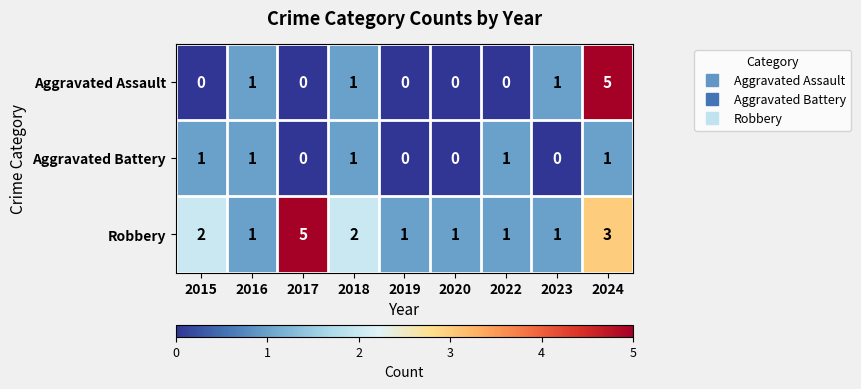

Reading left to right, list all the values displayed in this chart.

Aggravated Assault: 2015=0	2016=1	2017=0	2018=1	2019=0	2020=0	2022=0	2023=1	2024=5
Aggravated Battery: 2015=1	2016=1	2017=0	2018=1	2019=0	2020=0	2022=1	2023=0	2024=1
Robbery: 2015=2	2016=1	2017=5	2018=2	2019=1	2020=1	2022=1	2023=1	2024=3